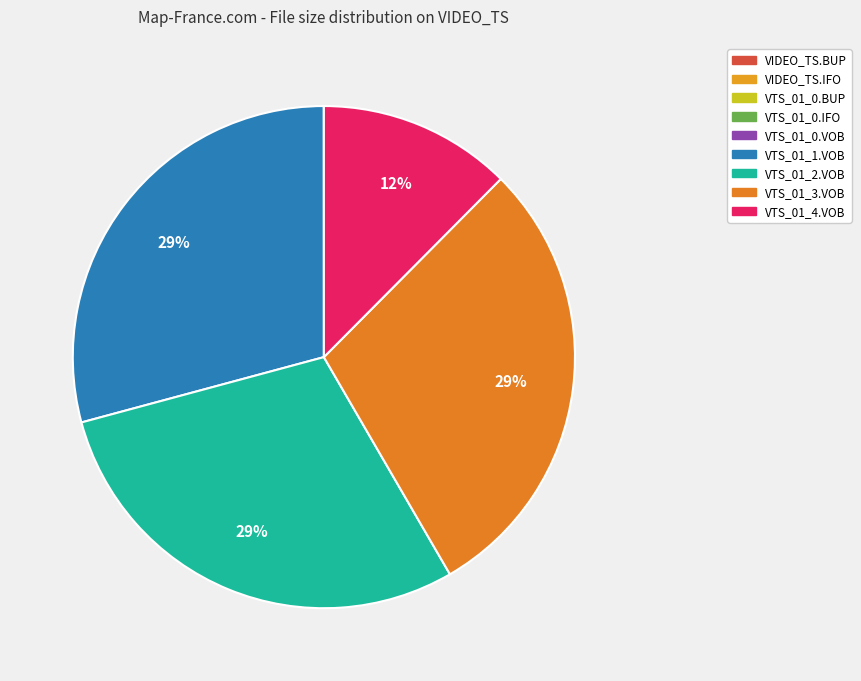

Does VTS_01_0.IFO account for over 50% of the chart?

No